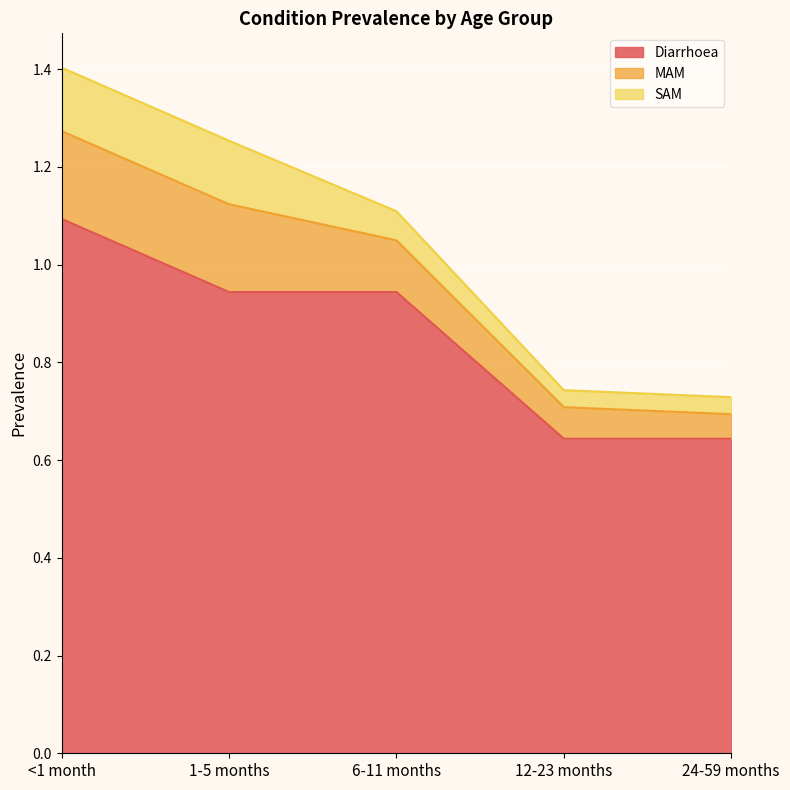

Reading right to left, list all the values displayed in this chart.

Diarrhoea: 24-59 months=0.6	12-23 months=0.6	6-11 months=0.9	1-5 months=0.9	<1 month=1.1
MAM: 24-59 months=0.1	12-23 months=0.1	6-11 months=0.1	1-5 months=0.2	<1 month=0.2
SAM: 24-59 months=0.0	12-23 months=0.0	6-11 months=0.1	1-5 months=0.1	<1 month=0.1